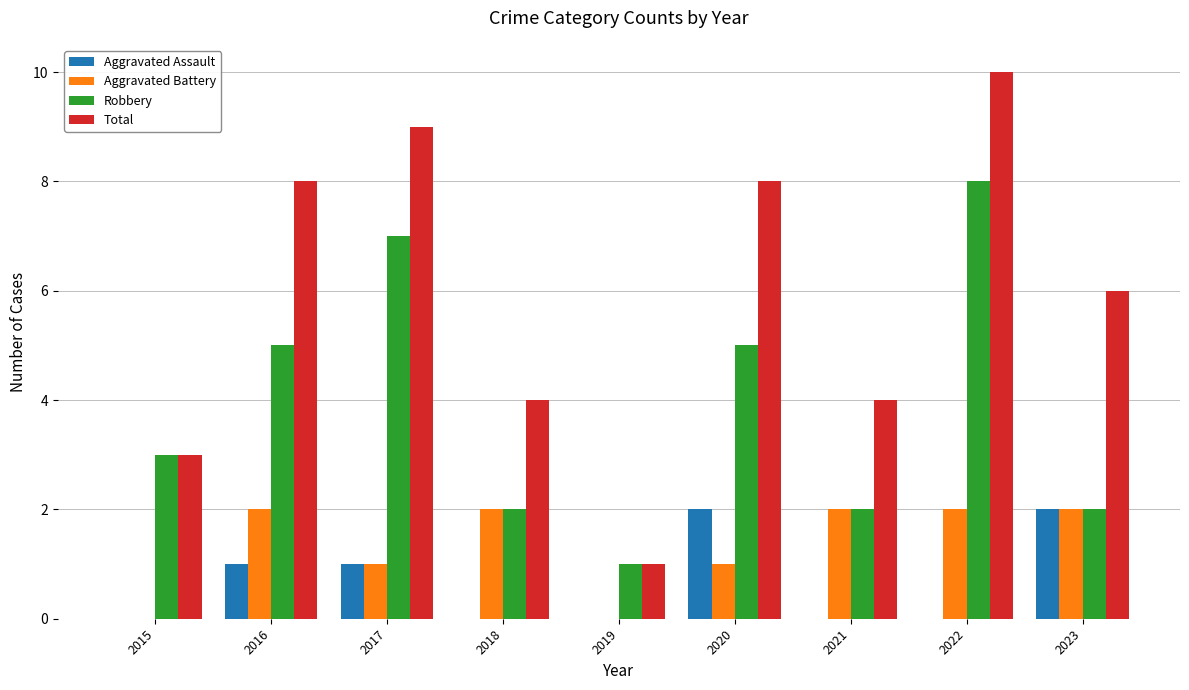

How many groups of bars are there?

9